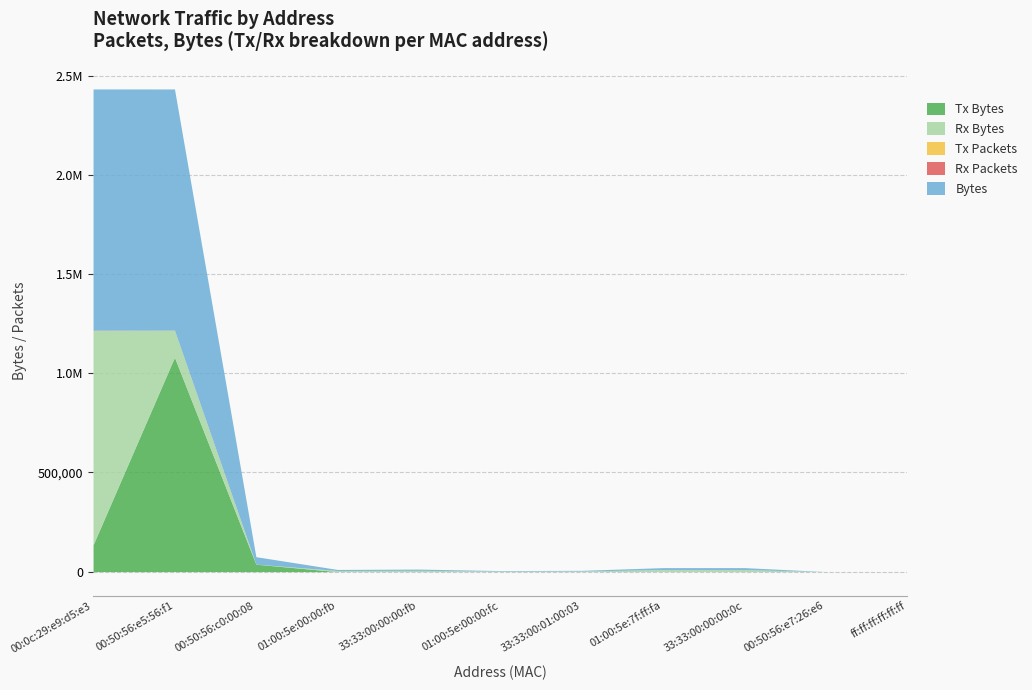

Where is Rx Packets nearest to the value 496?

00:50:56:e5:56:f1